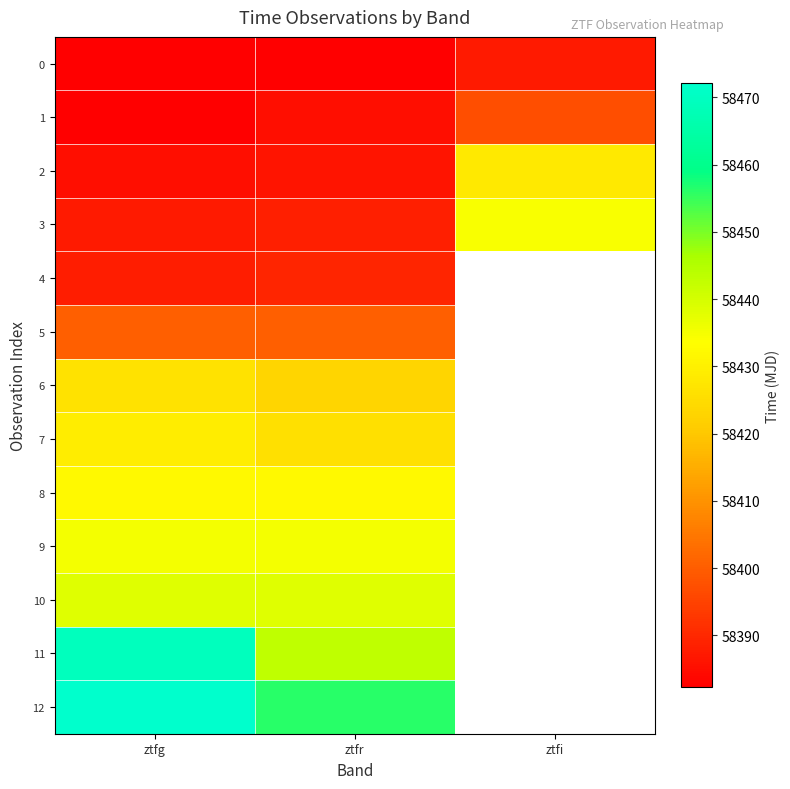

How many distinct data groups are displayed?

13